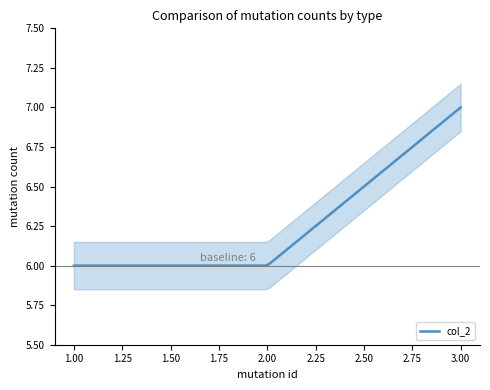

What is the change in value from 2 to 3?

+1